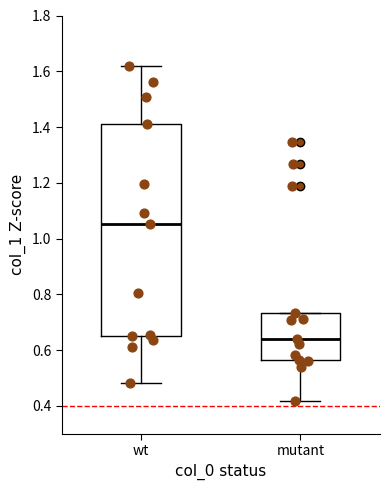

Reading left to right, read every box against the y-axis: the position of its median line, the range the box covers, and the ends of its whiskers. The values are not printed on the chart, so give them approximately, as read against the axis.

wt: median 1.06, box 0.64 to 1.42, whiskers 0.48 to 1.62
mutant: median 0.64, box 0.56 to 0.74, whiskers 0.42 to 0.74